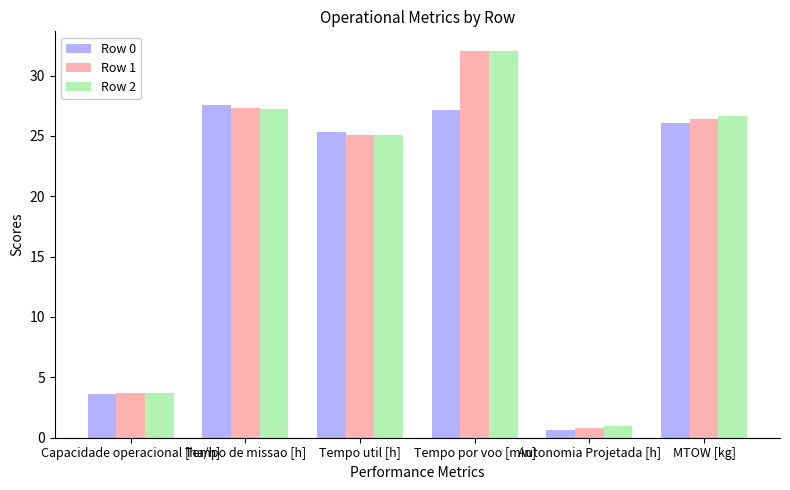

At how many categories does at least one series exceed 29?

1